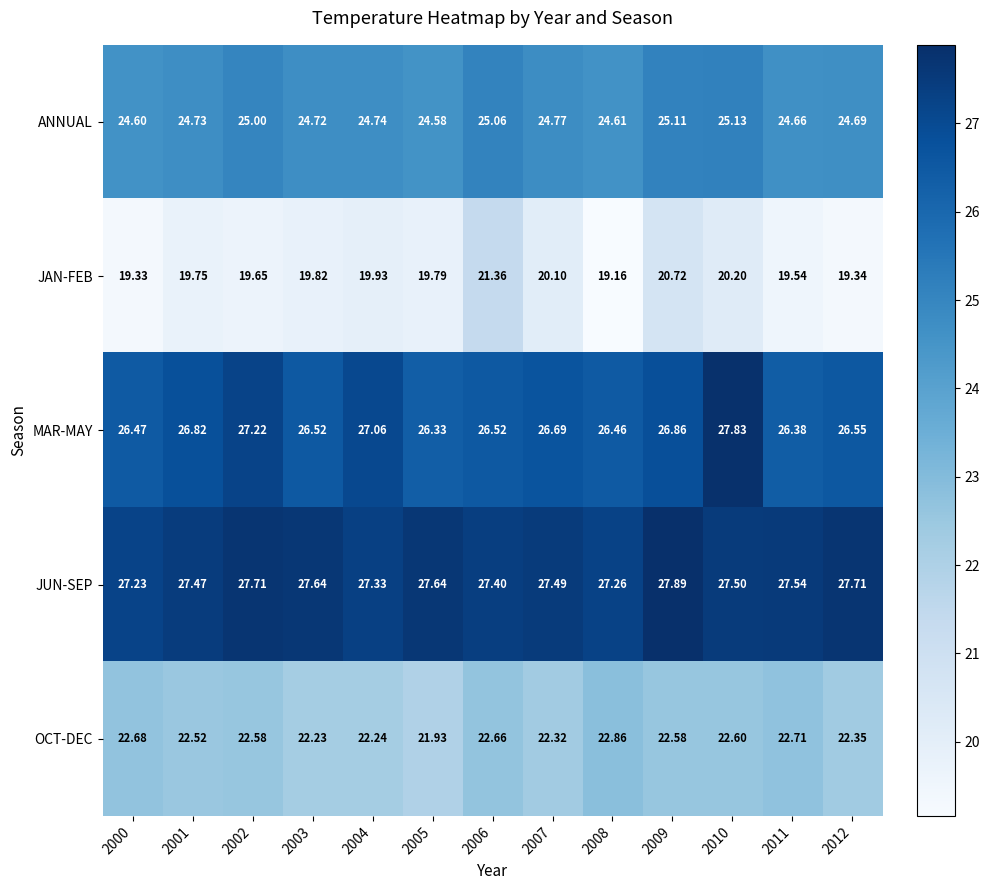

Which series changed the most between 2001 and 2009?

JAN-FEB